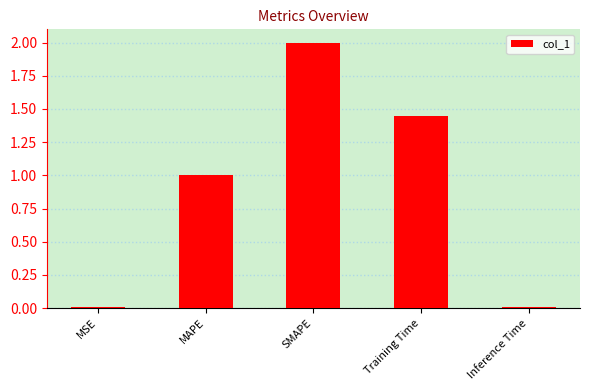

At which category does the chart reach its peak across all series?

SMAPE